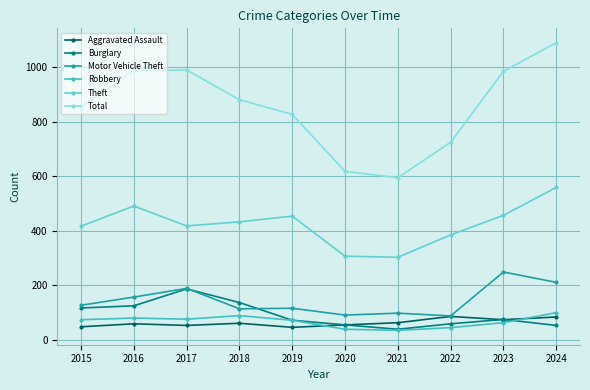

At which category does Theft reach its first local peak?

2016